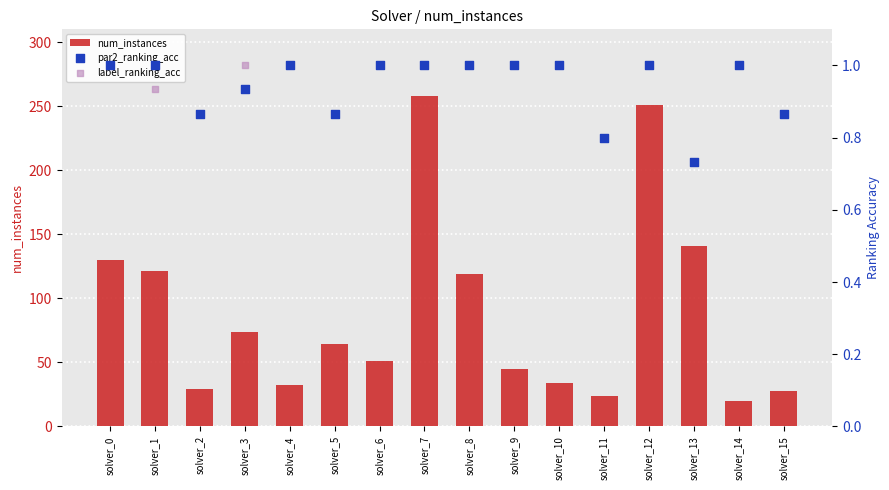

Which series reaches the minimum Y coordinate?

par2_ranking_acc